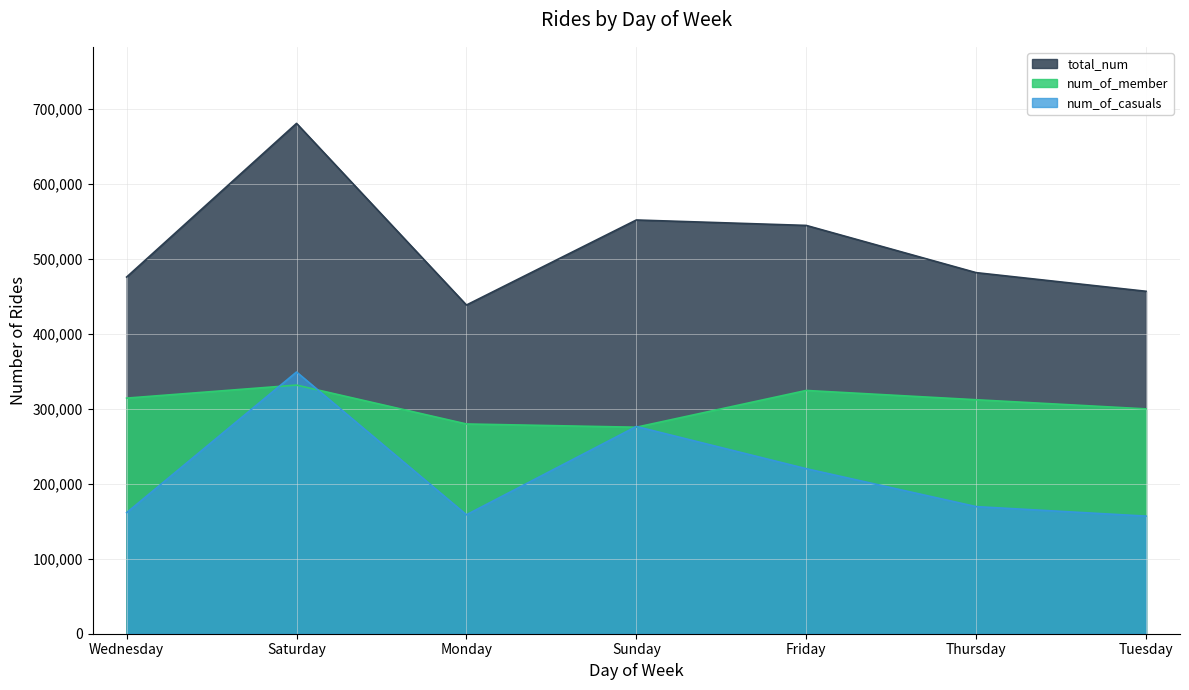

Reading left to right, list all the values displayed in this chart.

num_of_member: 314340	331709	279841	275506	324555	312168	299961
num_of_casuals: 161531	349163	158675	276480	220179	169581	156905
total_num: 475871	680872	438516	551986	544734	481749	456866